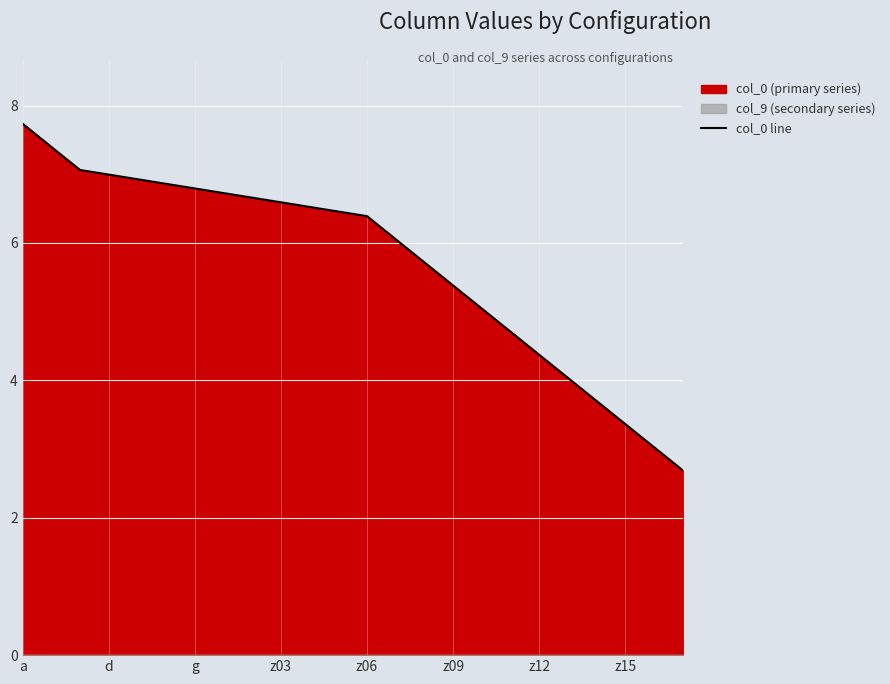

Where does the data first go above 6?

a